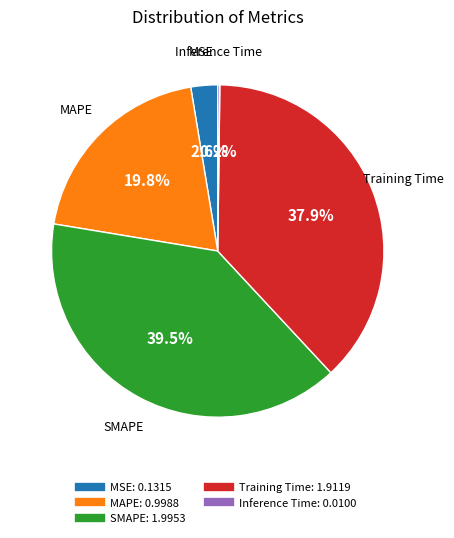

Is the sum of MSE and Training Time greater than half?

No